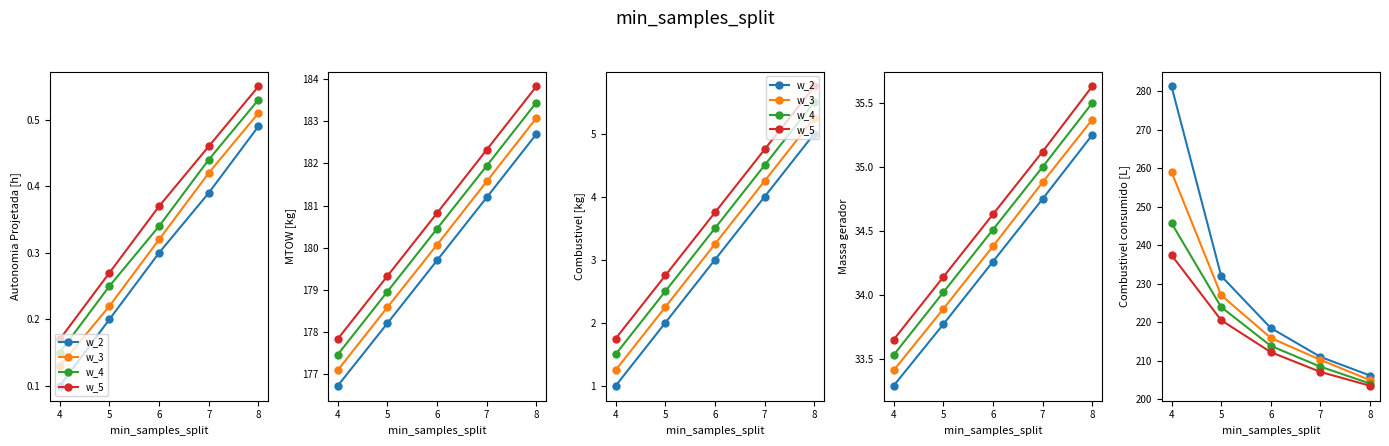

What is the value of the w_2 point at the 4th from the left?

211.0